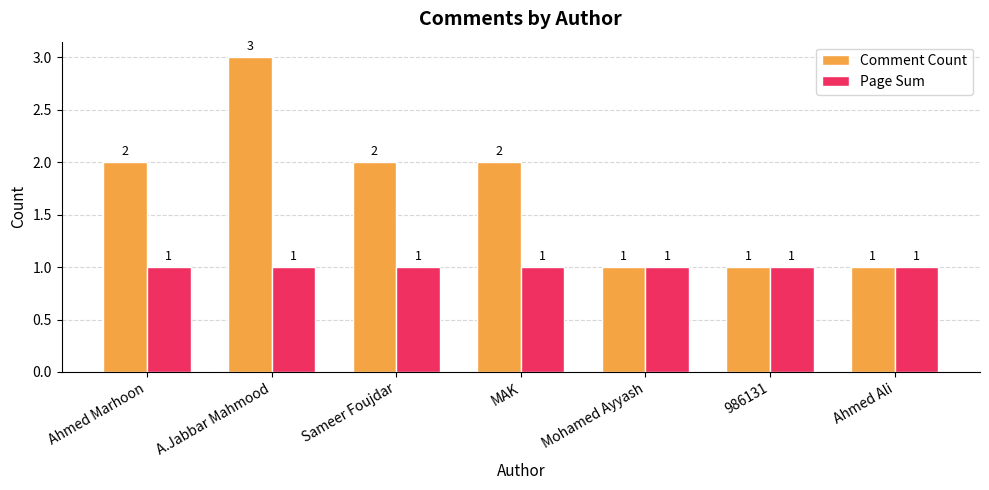

What is the total value across all series at A.Jabbar Mahmood?

4